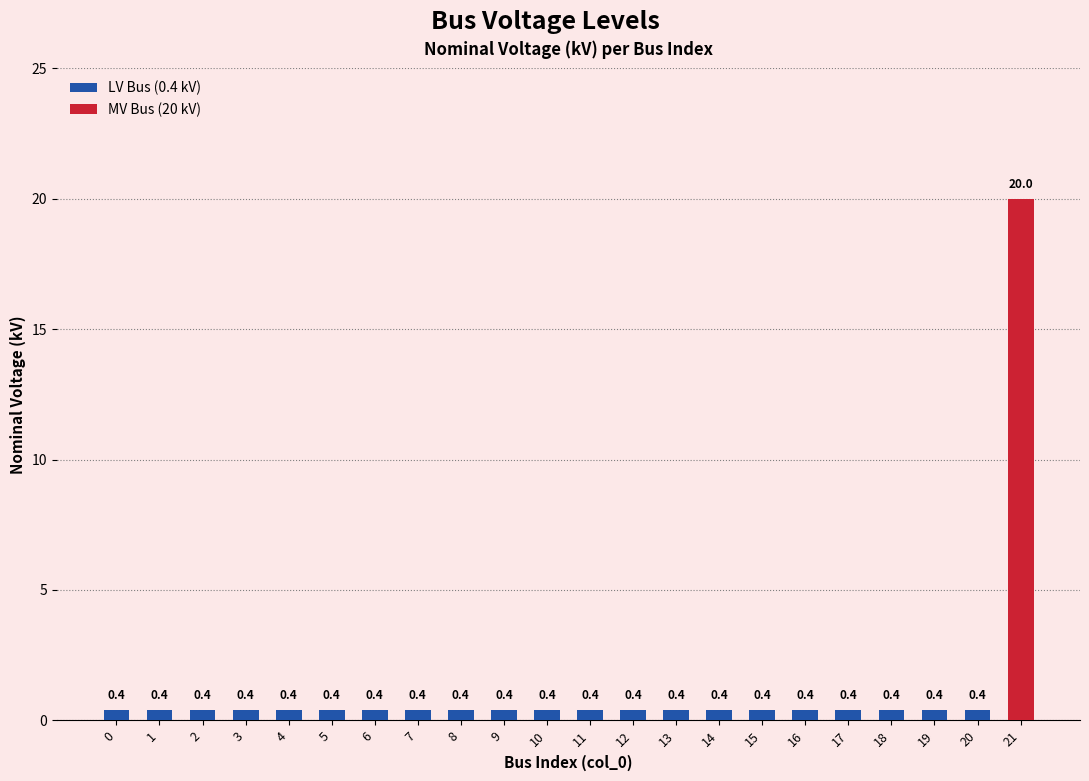

Reading right to left, what are all the values shown in this chart?

21=20.0	20=0.4	19=0.4	18=0.4	17=0.4	16=0.4	15=0.4	14=0.4	13=0.4	12=0.4	11=0.4	10=0.4	9=0.4	8=0.4	7=0.4	6=0.4	5=0.4	4=0.4	3=0.4	2=0.4	1=0.4	0=0.4